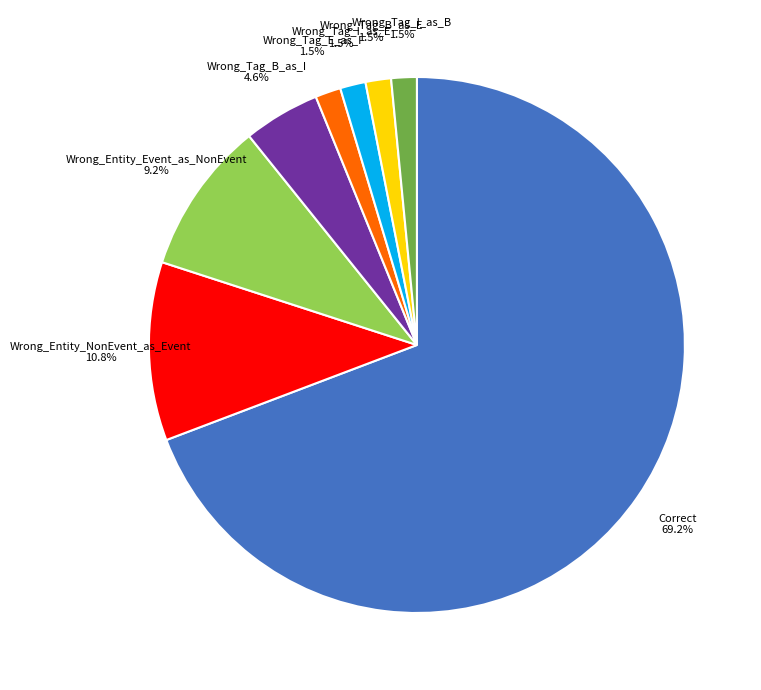

Which category has the biggest portion of the pie?

Correct